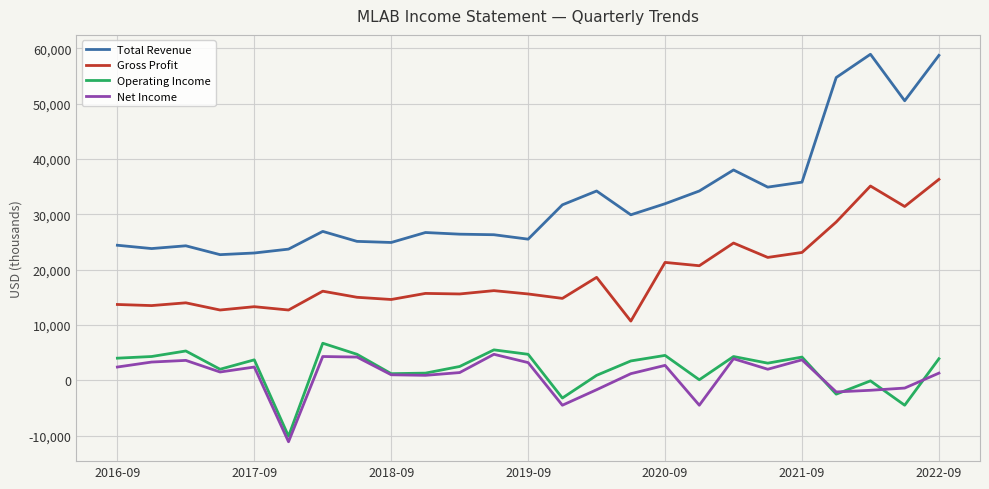

How many values in Net Income are above zero?

18